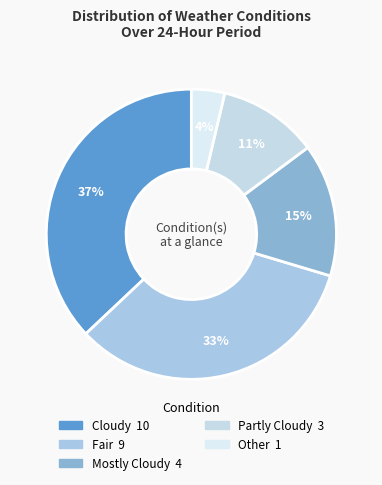

How many slices are in this pie chart?

5